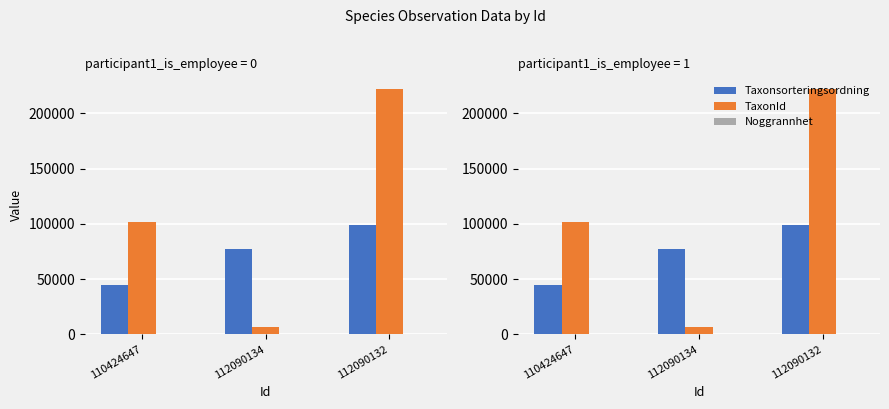

The value of Taxonsorteringsordning at 112090132 is 99024. True or false?

True